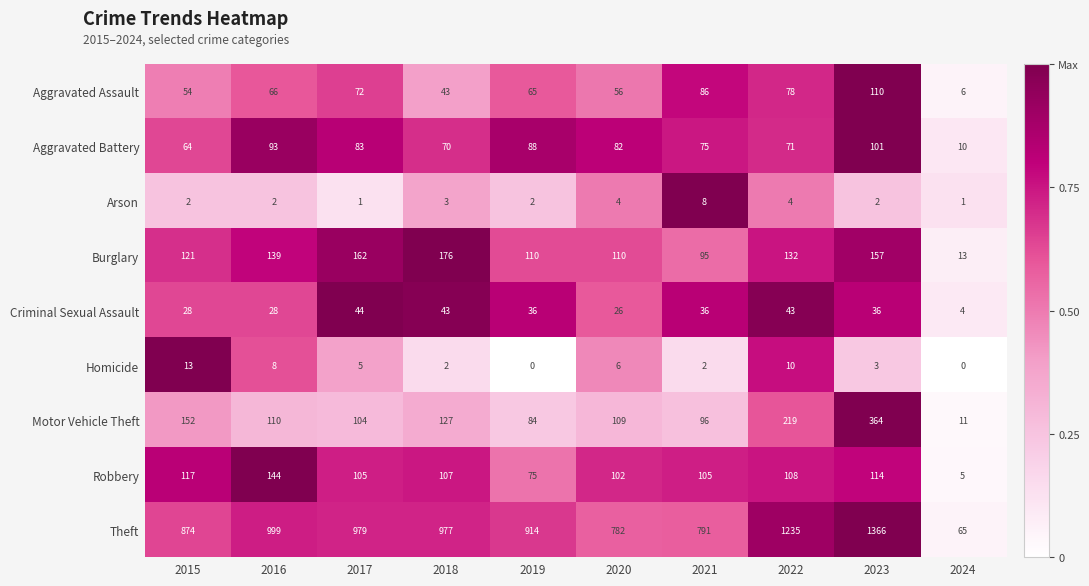

Which series has the largest range (max minus min)?

Theft